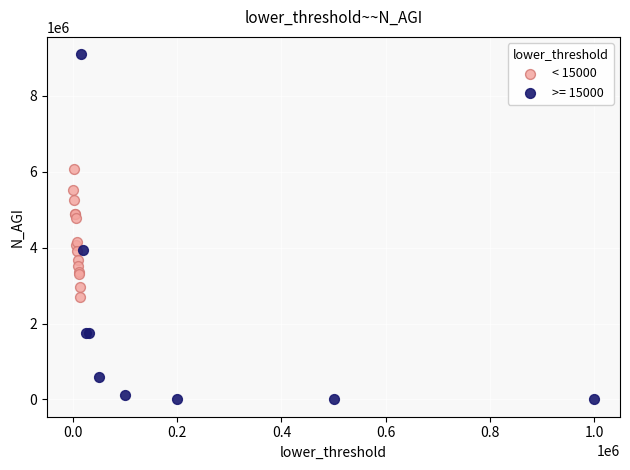

Which series has the widest spread of Y values?

>= 15000